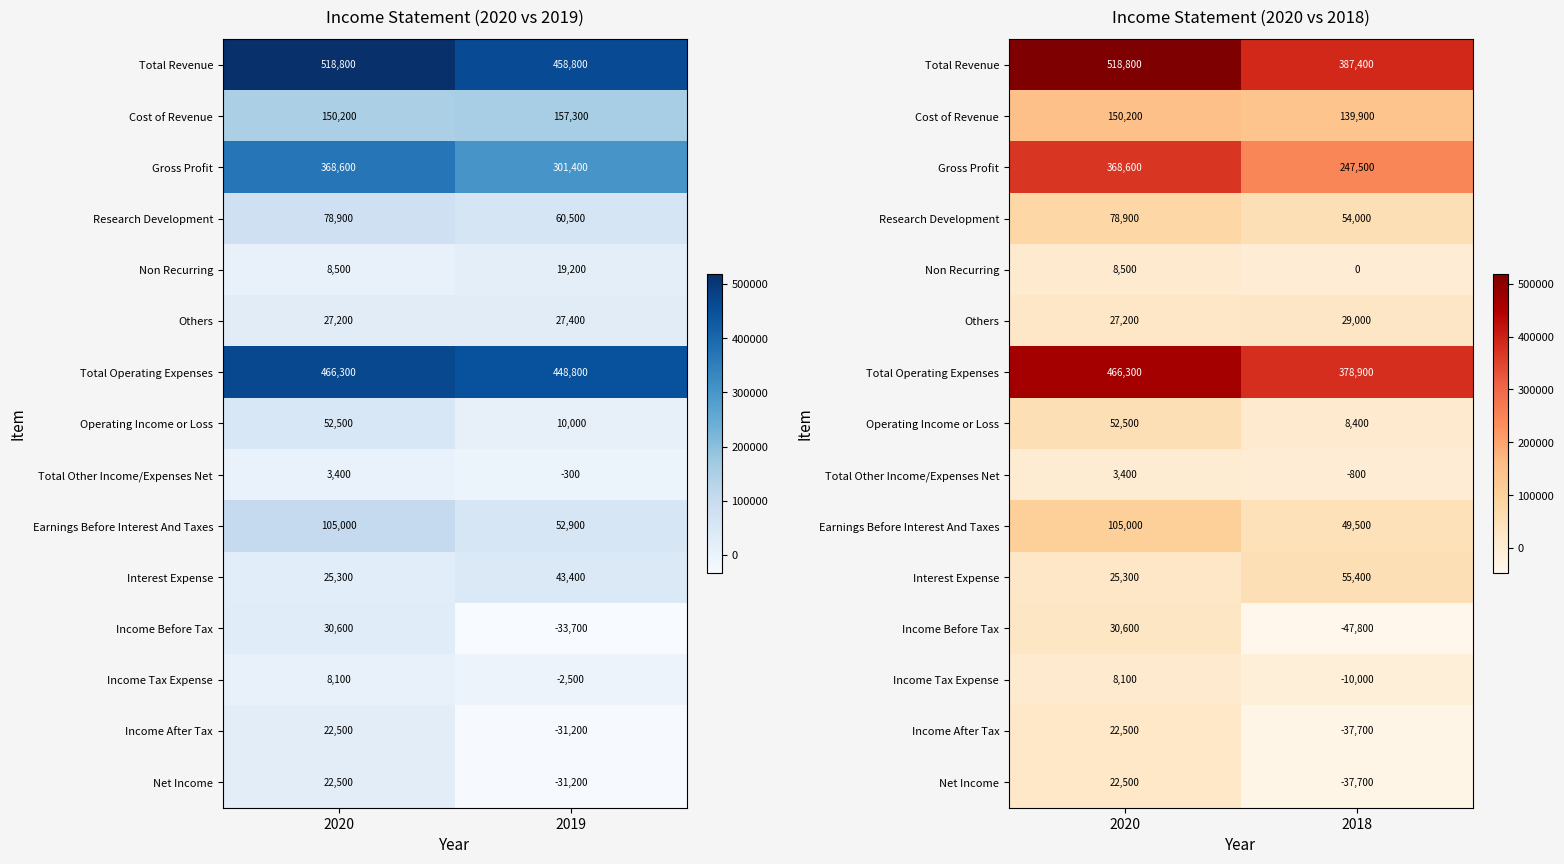

What is the total value across all series at 2020?

1888400